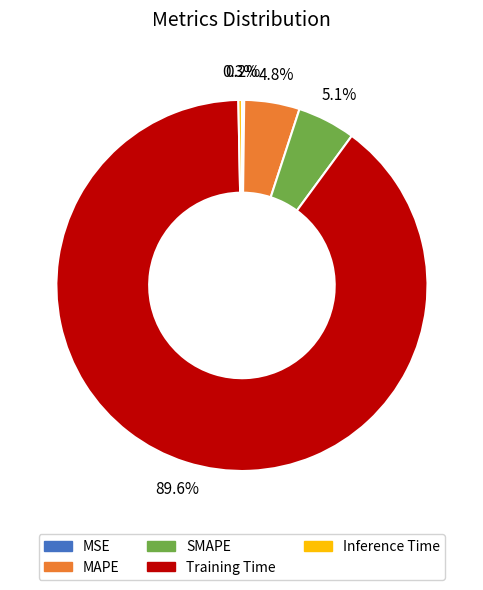

To the nearest percent, what portion does MAPE represent?

5%